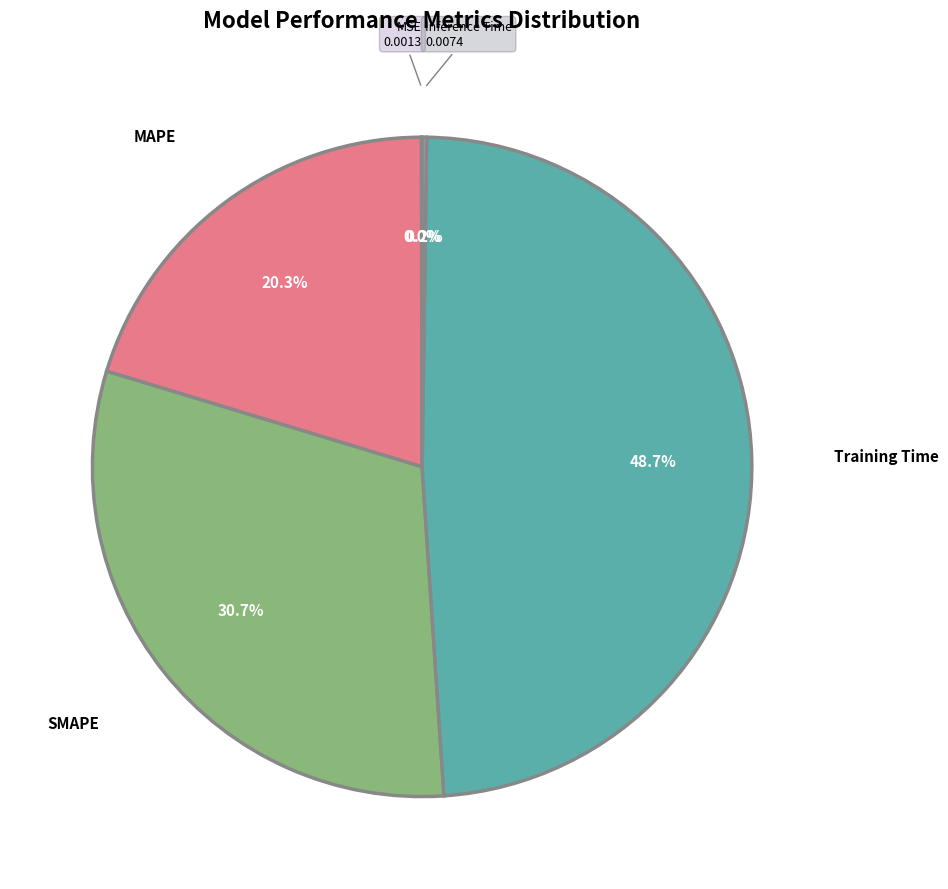

How many slices are in this pie chart?

5